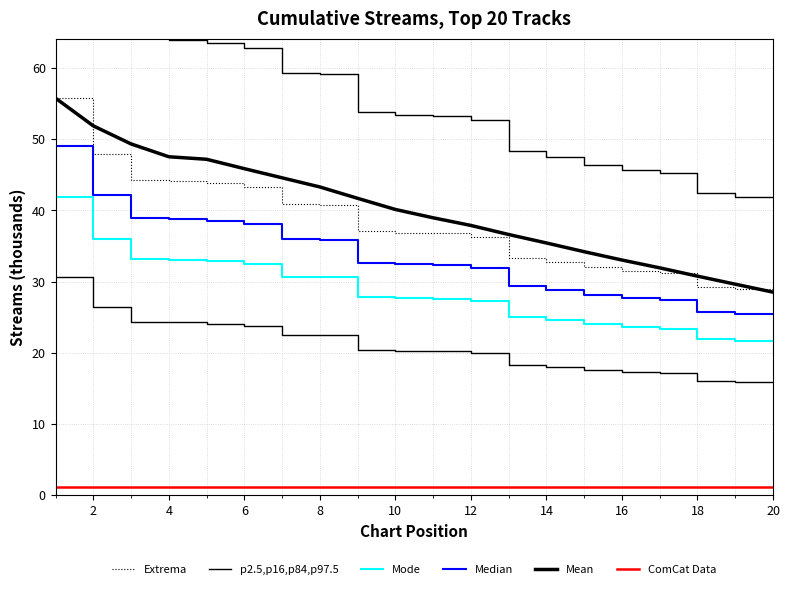

True or false: Median and Extrema intersect in this chart.

False